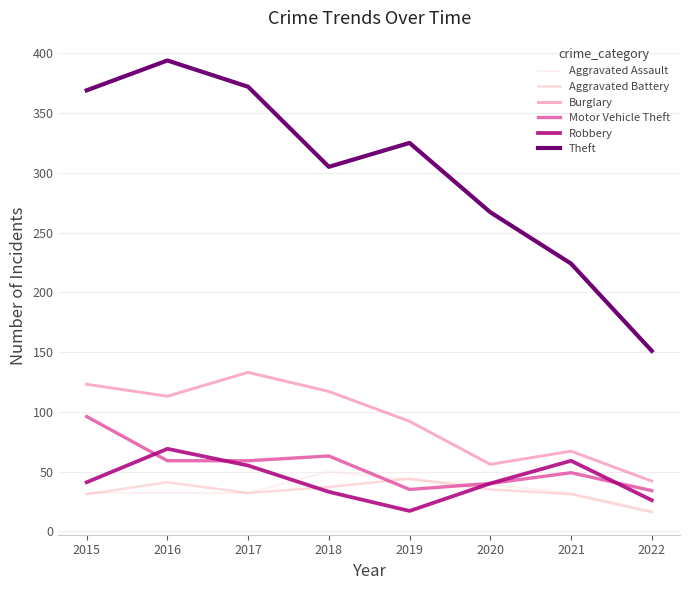

Which series has the largest total across all categories?

Theft